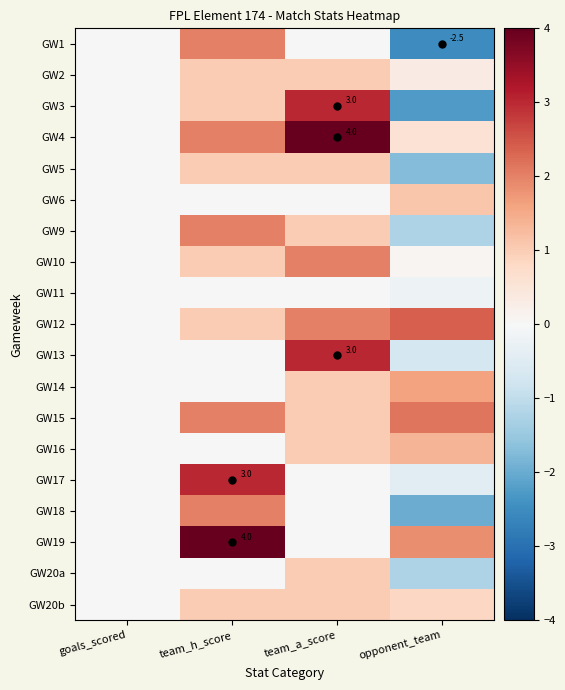

What is the difference between the maximum and second lowest values in the GW1 series?

2.0